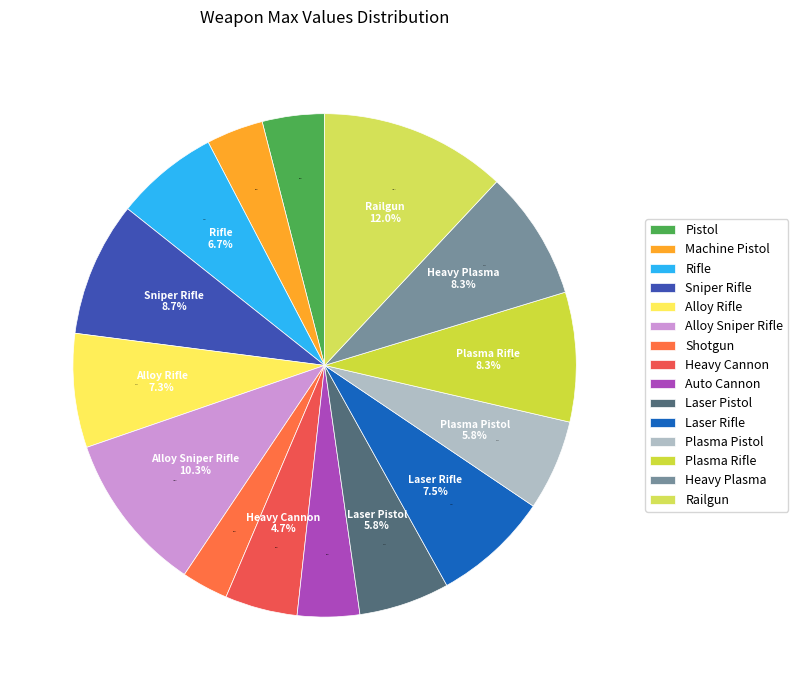

Is there a majority slice in this chart?

No